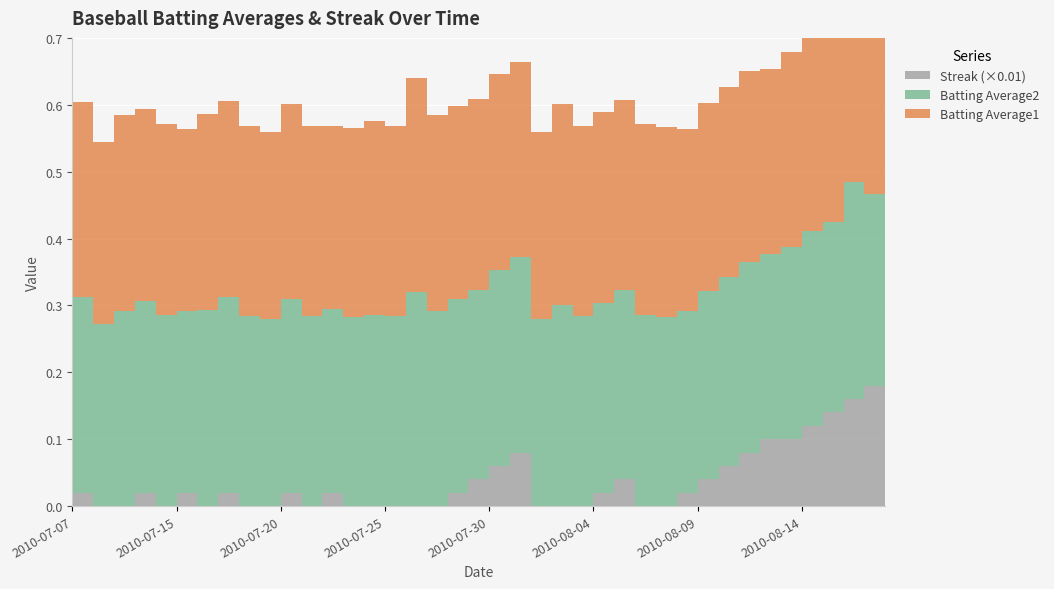

What is the value of the Streak point at the 30th from the left?

2.0